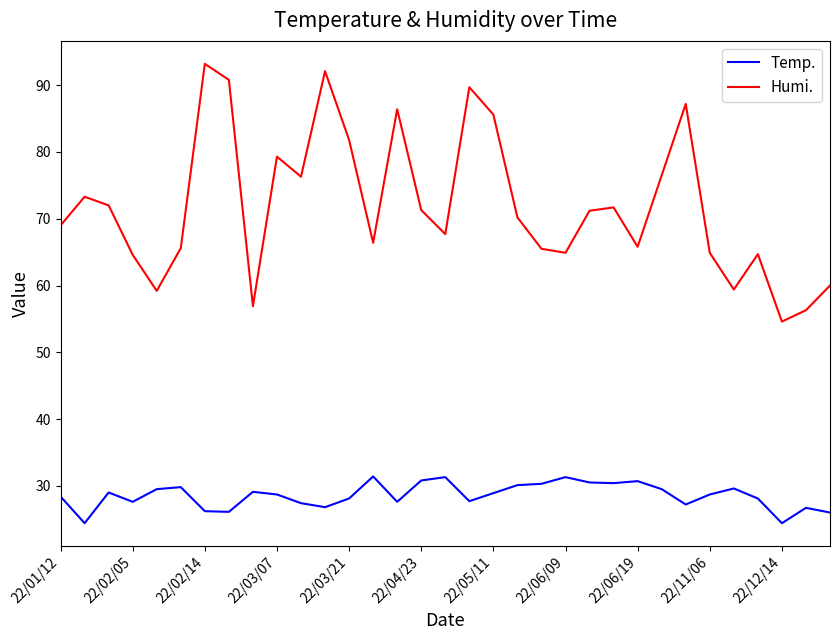

Which series has the largest total across all categories?

Humi.